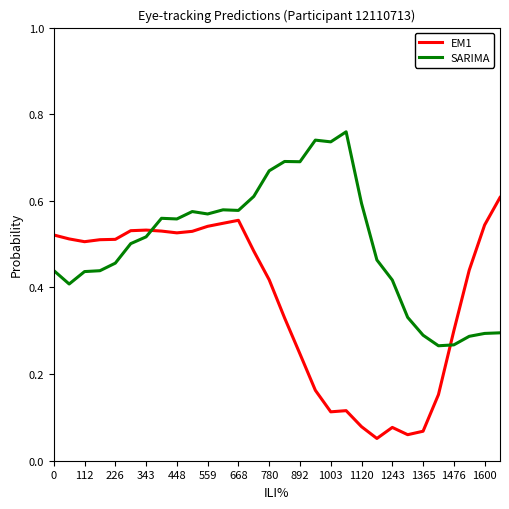

List the series in order of their overall mean, highest first.

SARIMA, EM1